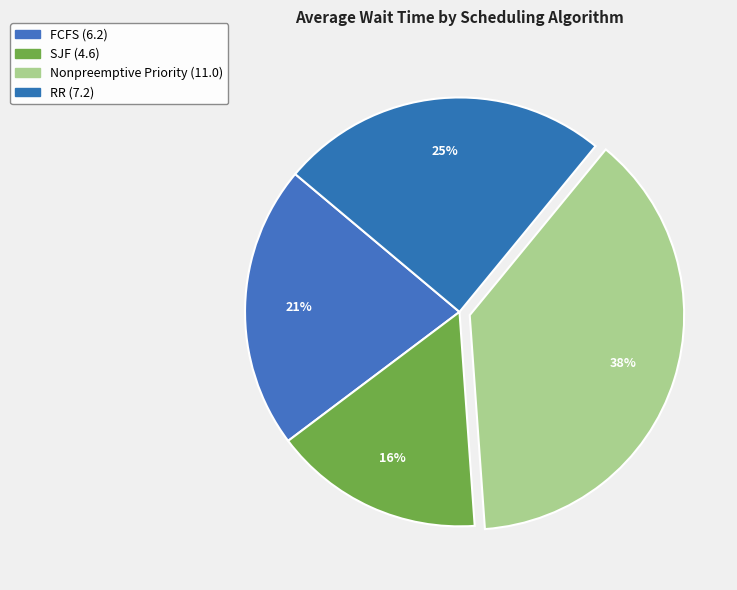

Does SJF represent more than half of the total?

No